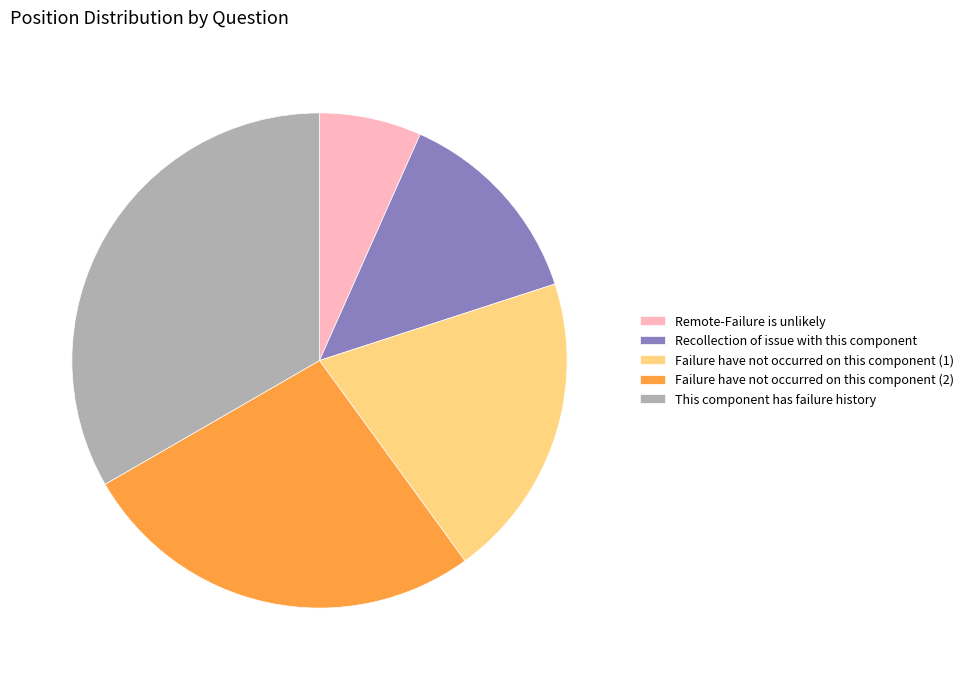

Is Recollection of issue with this component the majority of the pie?

No